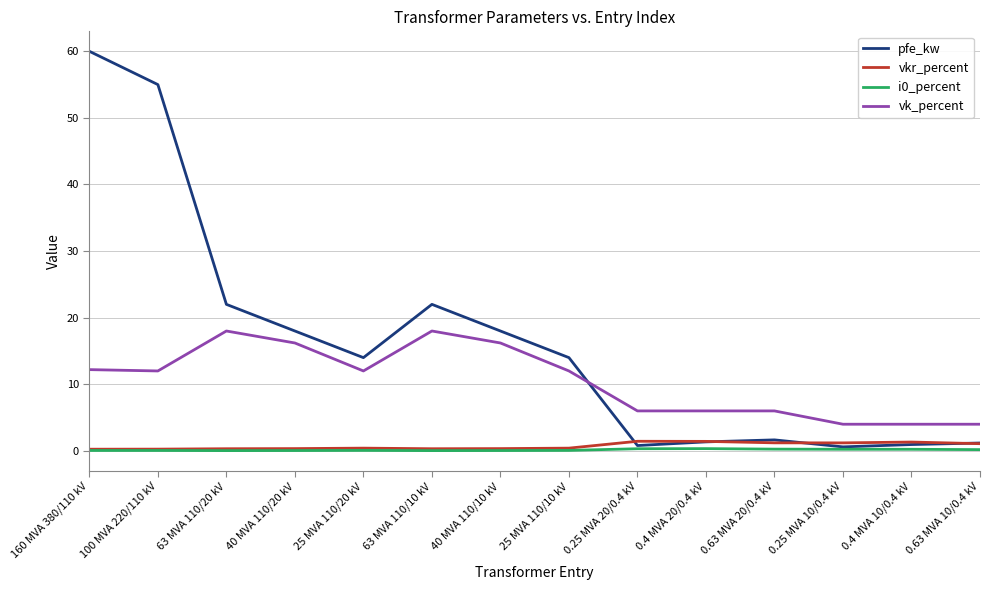

At which category does the chart reach its peak across all series?

160 MVA 380/110 kV